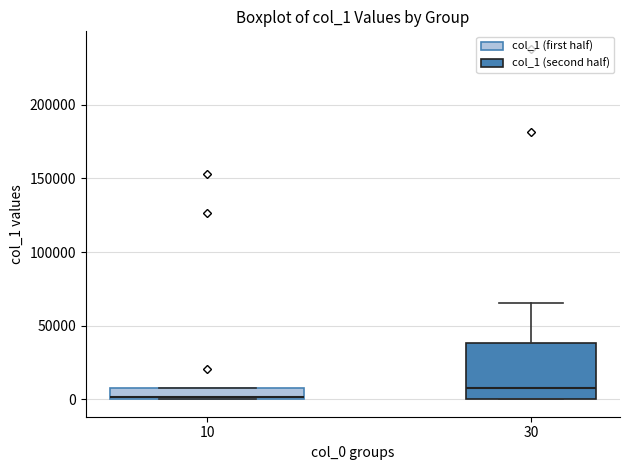

Reading left to right, transcribe this box plot: for each box, give where its median line is, the range the box spans, and where its two whiskers end, as read against the y-axis. The values are not printed on the chart, so give them approximately, as read against the axis.

10: median 0 (just above the box's lower edge), box 0 to 10000, whiskers 0 to 10000
30: median 10000, box 0 to 40000, whiskers 0 to 65000